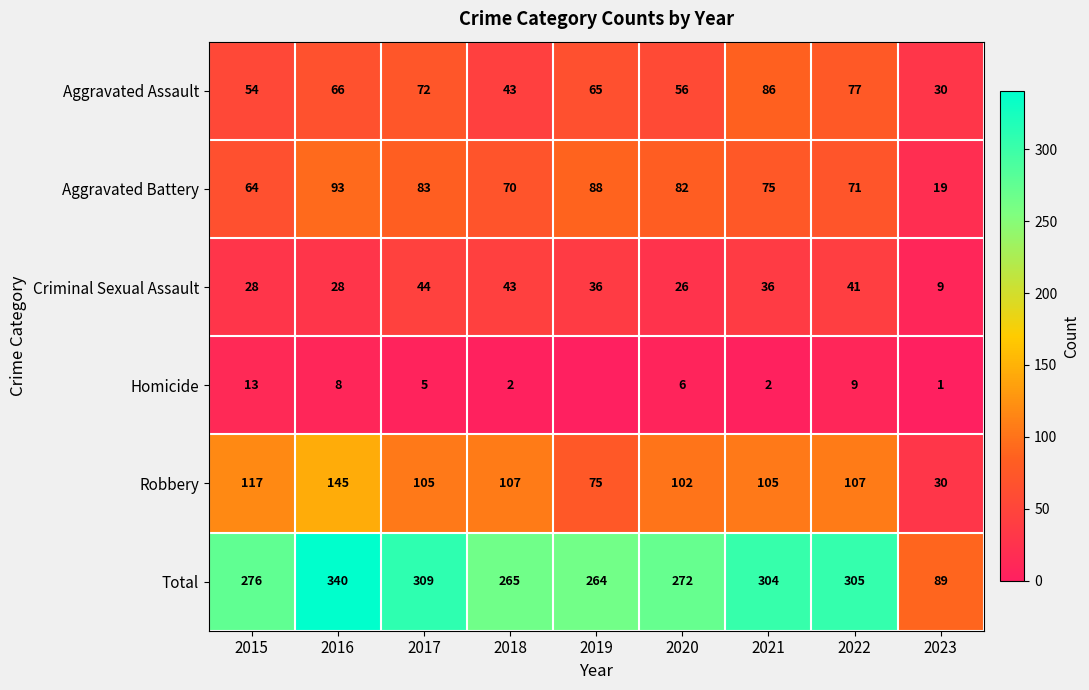

Is the value of Aggravated Battery at 2018 greater than the value of Total at 2023?

No